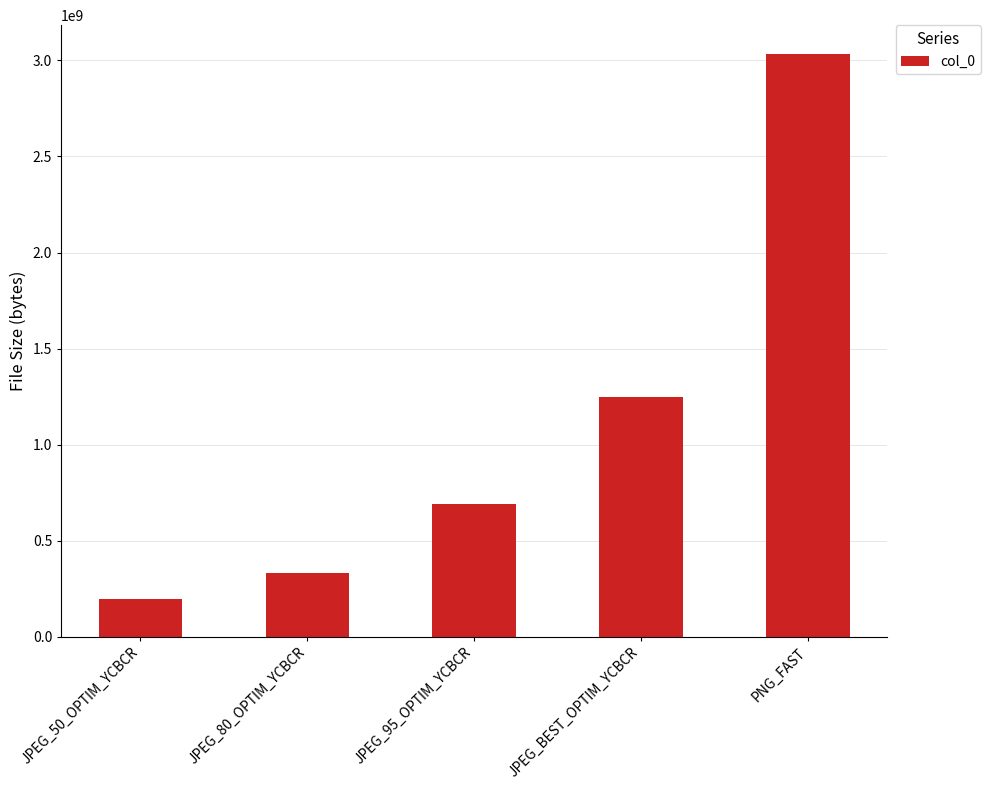

Between PNG_FAST and JPEG_95_OPTIM_YCBCR, which is larger?

PNG_FAST